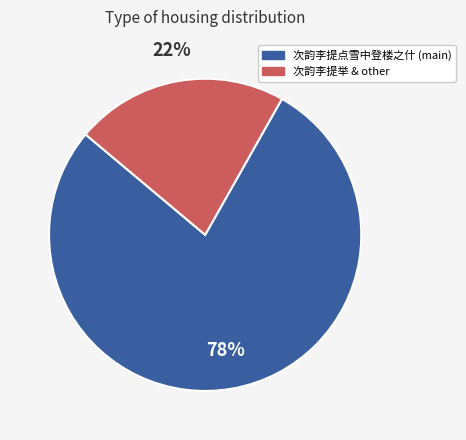

Is there a majority slice in this chart?

Yes